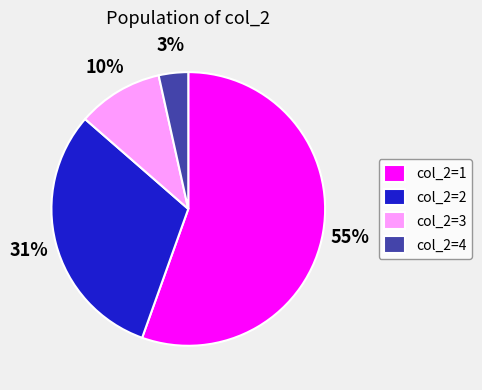

What is the smallest slice in the pie chart?

col_2=4